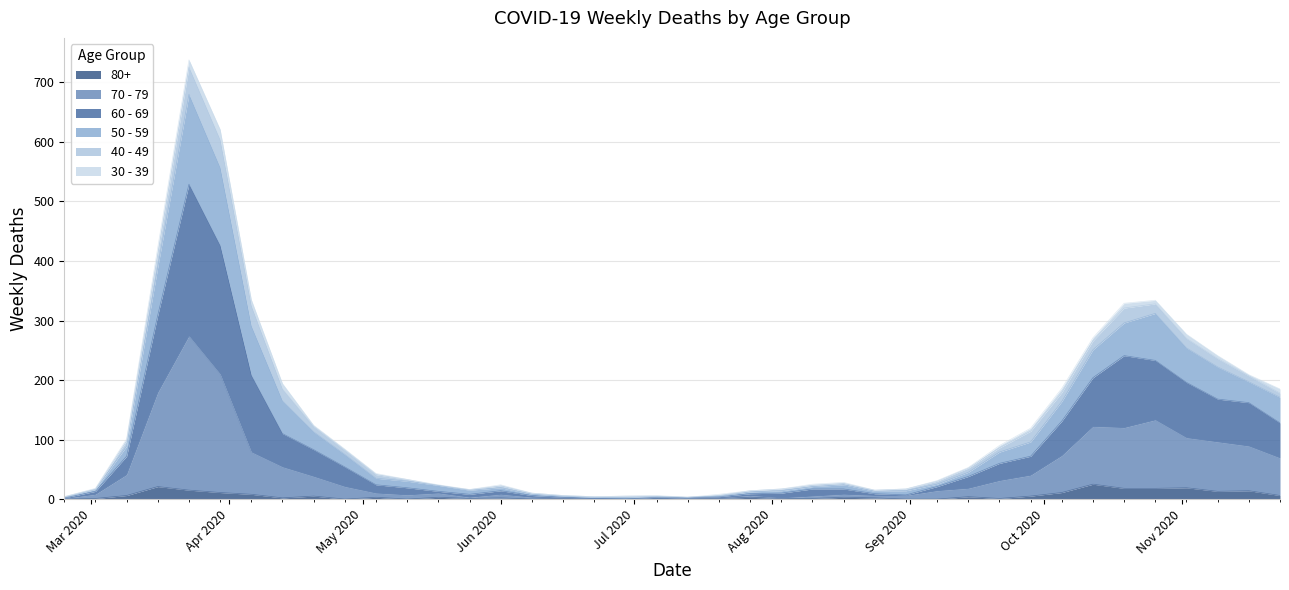

Does the chart have visible grid lines?

Yes